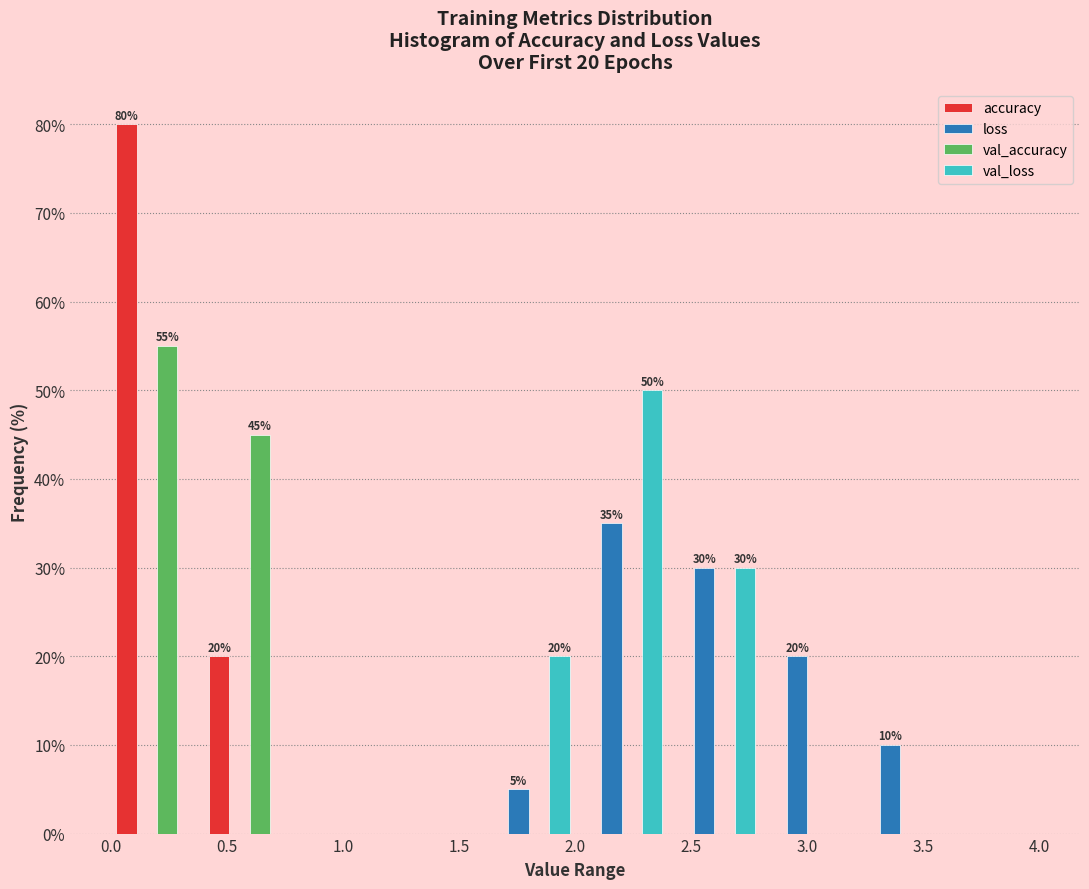

In the val_loss series, which range on the x-axis has the tallest bar?

2.0 to 2.4